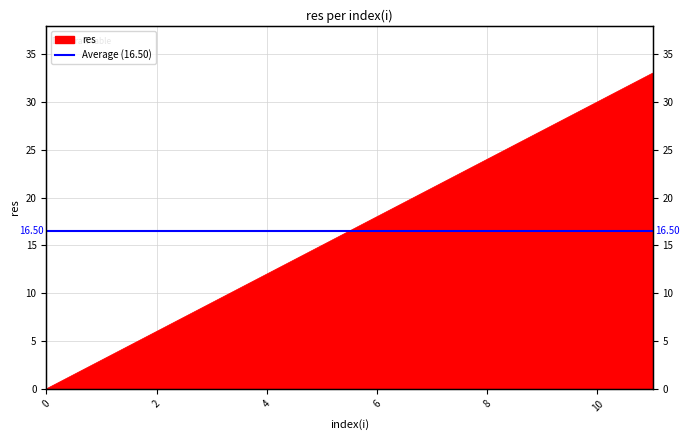

True or false: there are more than 1 points higher than both neighbors.

False